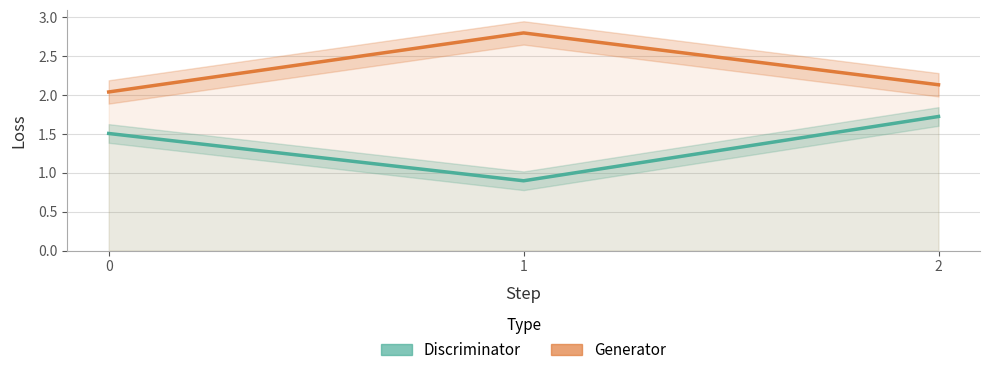

Rank the series by their average value, from highest to lowest.

Generator, Discriminator